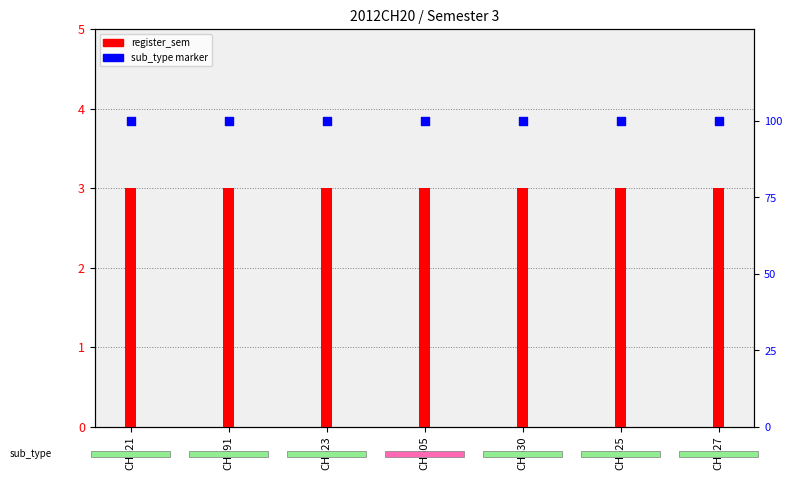

Which series has the largest total across all categories?

sub_type marker